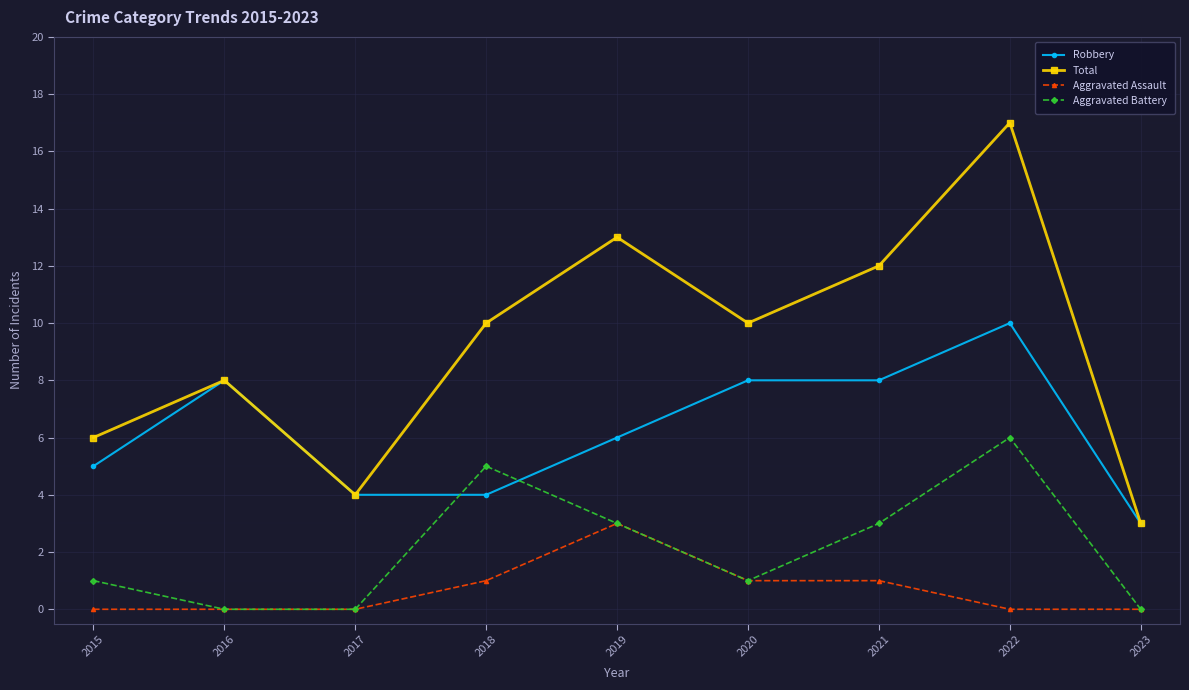

What value does the Total series have at 2021?

12